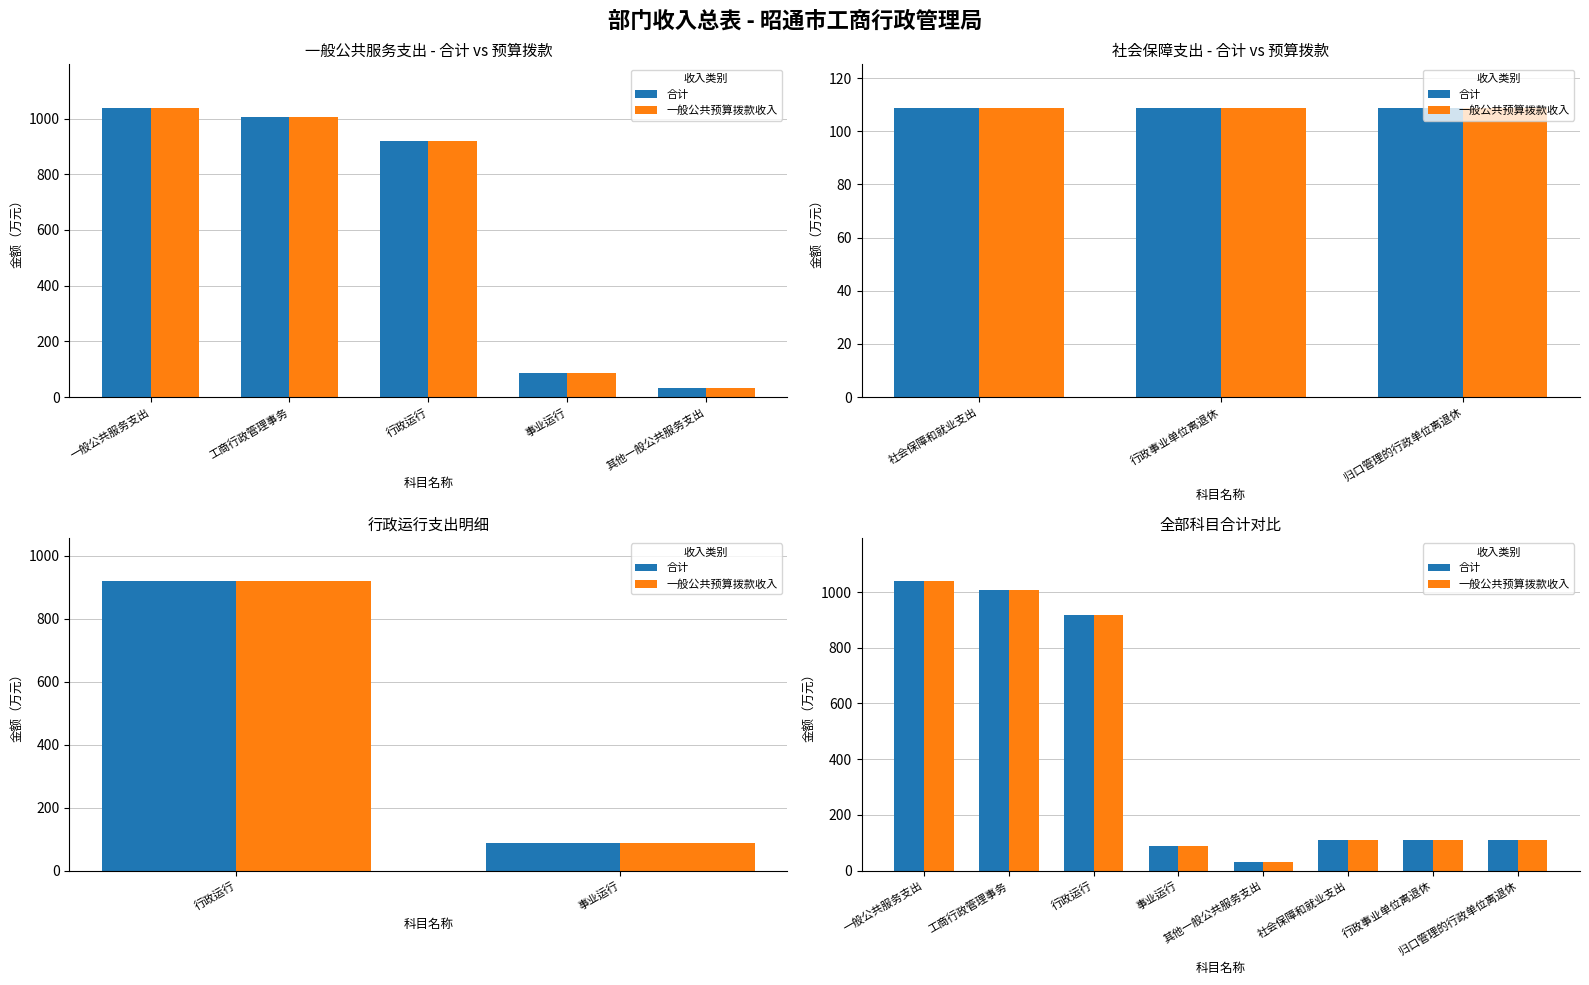

List the series in order of their peak value, lowest first.

合计, 一般公共预算拨款收入